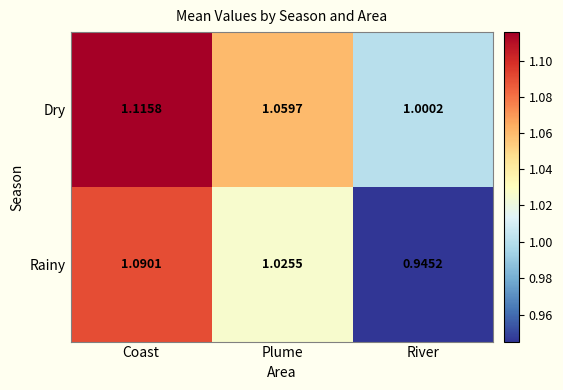

Which series has the widest spread of values?

Rainy